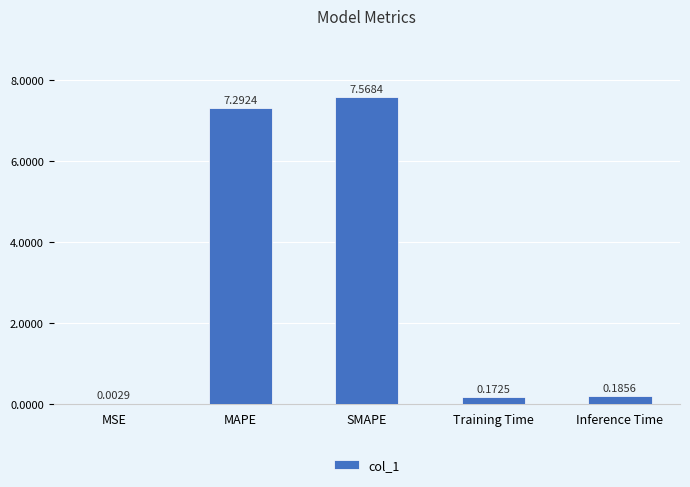

Are the bars horizontal?

No